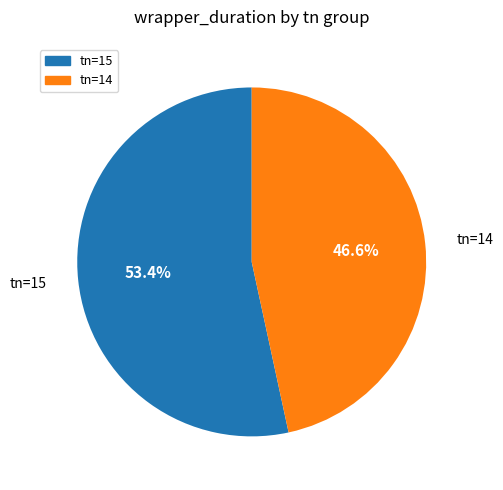

Does any single category account for the majority?

Yes